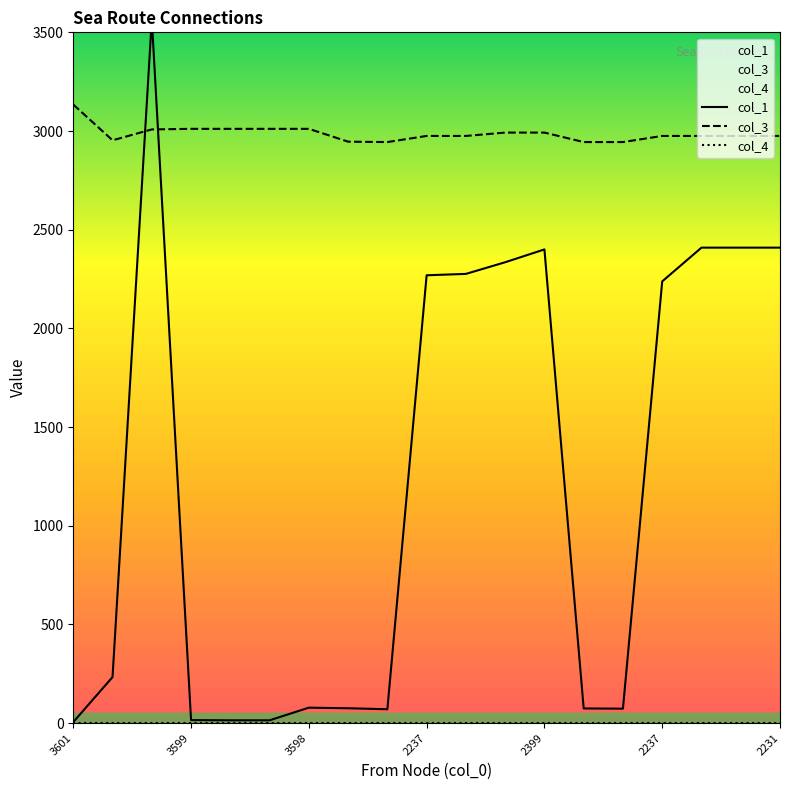

What is the sum of the col_3 values at 2334 and 3600?

6003